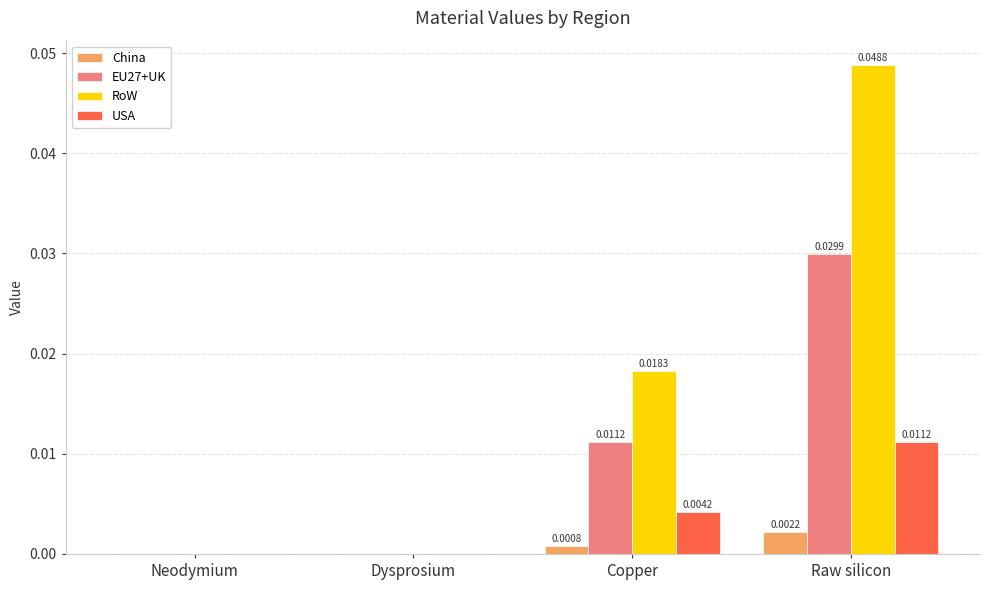

At which label does China reach its peak?

Raw silicon